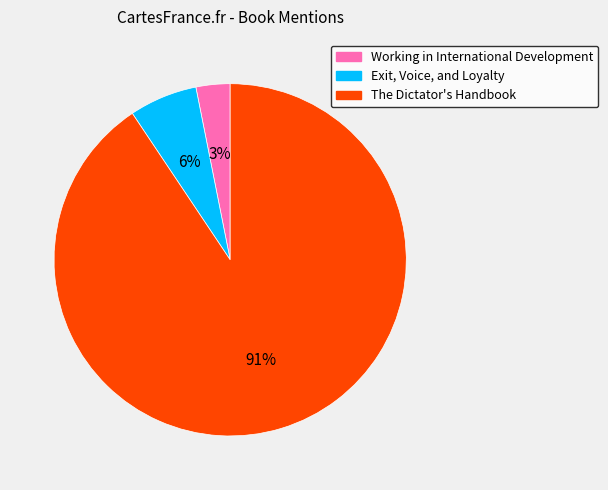

Rank the categories by value from lowest to highest.

Working in International Development, Exit, Voice, and Loyalty, The Dictator's Handbook